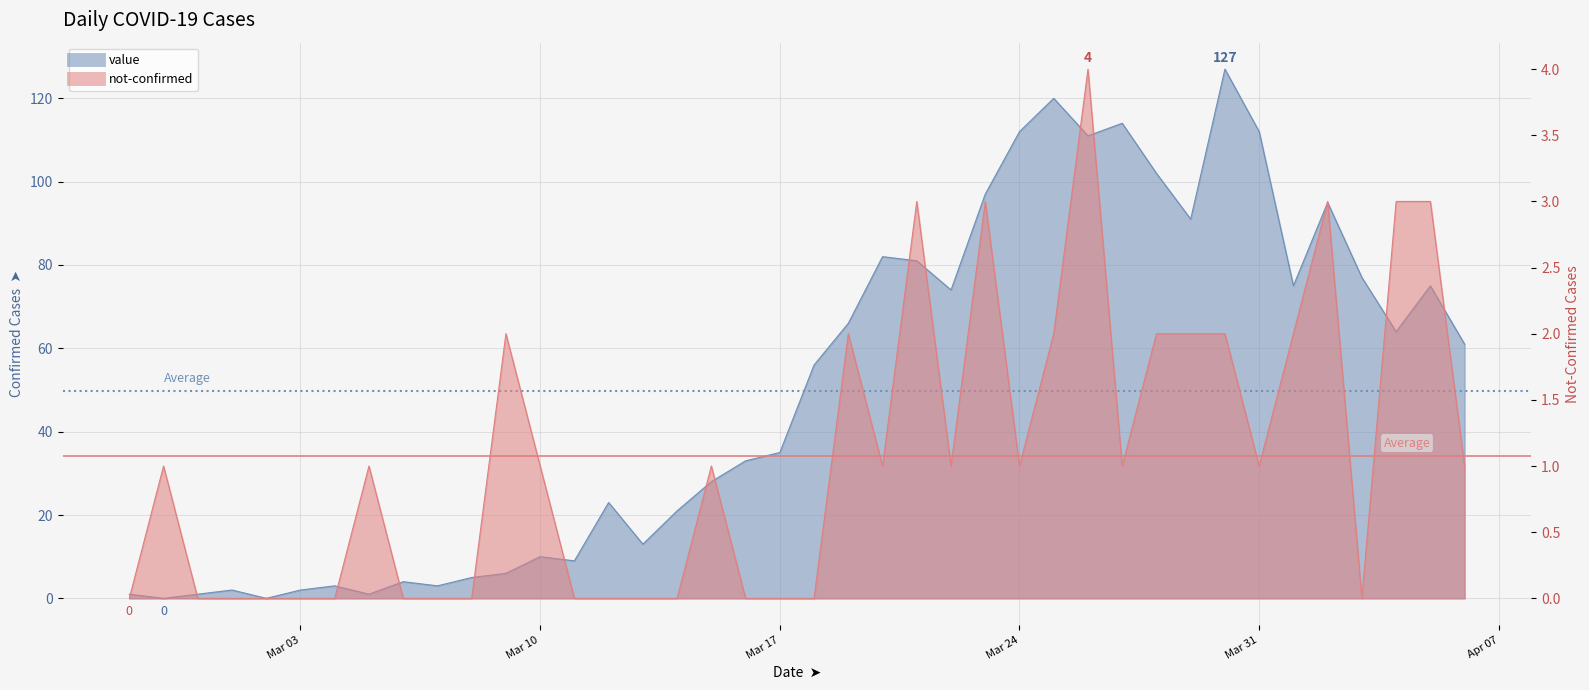

What is the difference between the second highest and second lowest values in the value series?

120